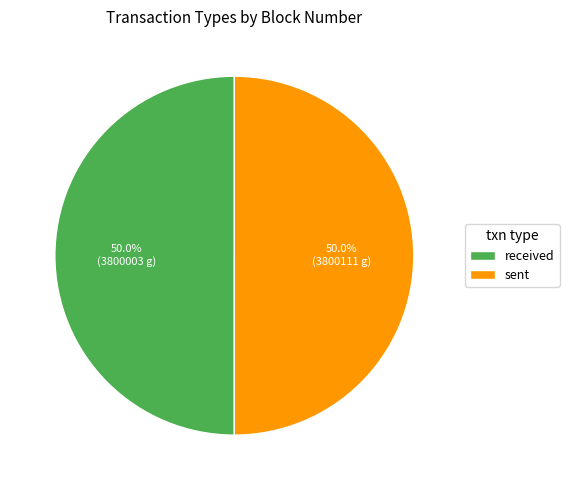

To the nearest percent, what percentage of the pie is received?

50%